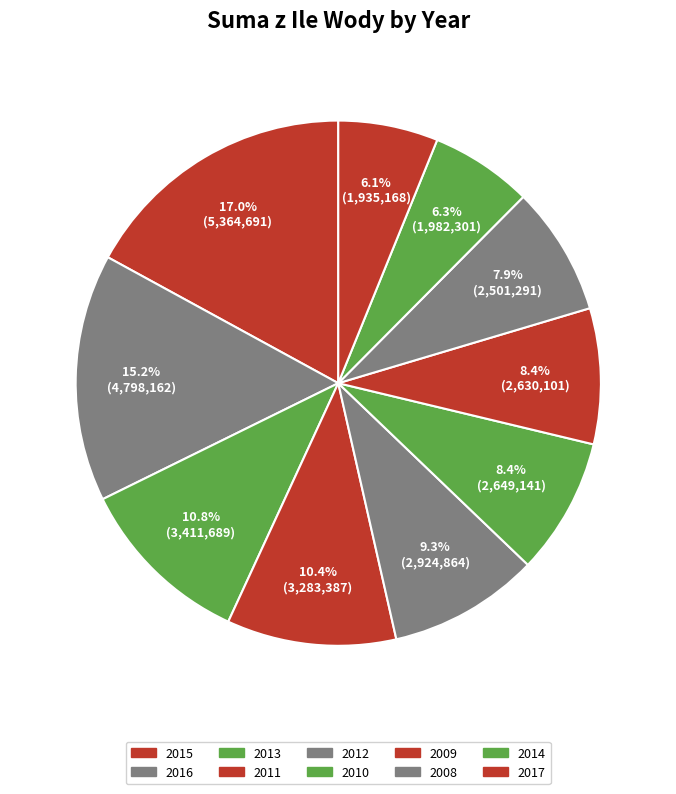

Count the number of slices in the pie.

10